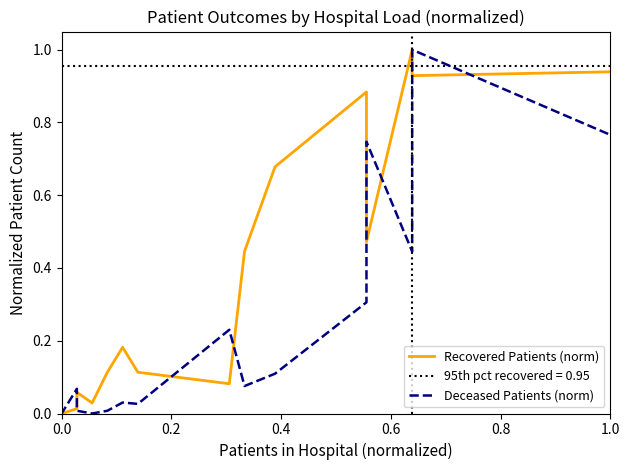

How many times do Deceased Patients (norm) and Recovered Patients (norm) cross each other?

7